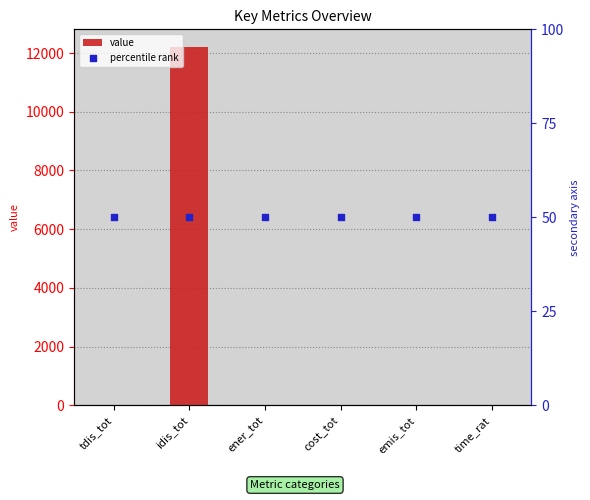

What are all the series names shown in the legend?

value, percentile rank